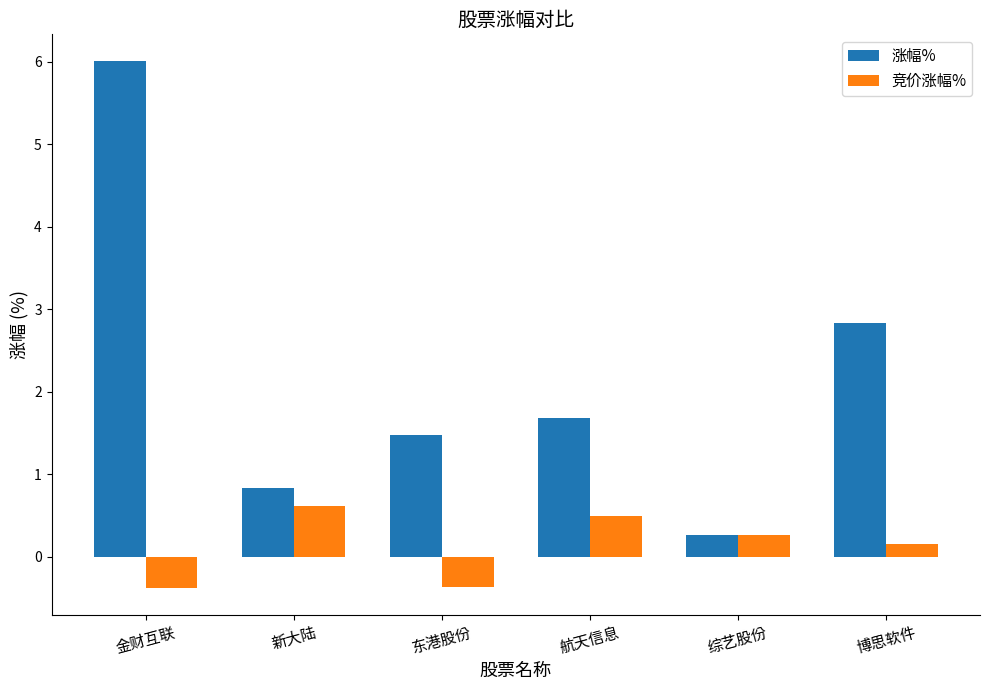

What is the label of the 4th bar from the left?

航天信息